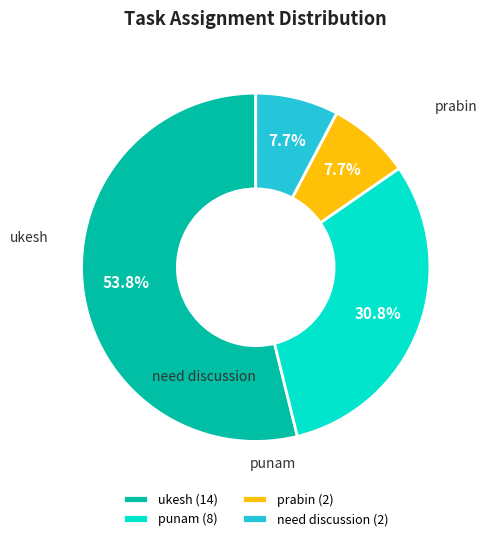

What percentage is the prabin slice, to the nearest percent?

8%